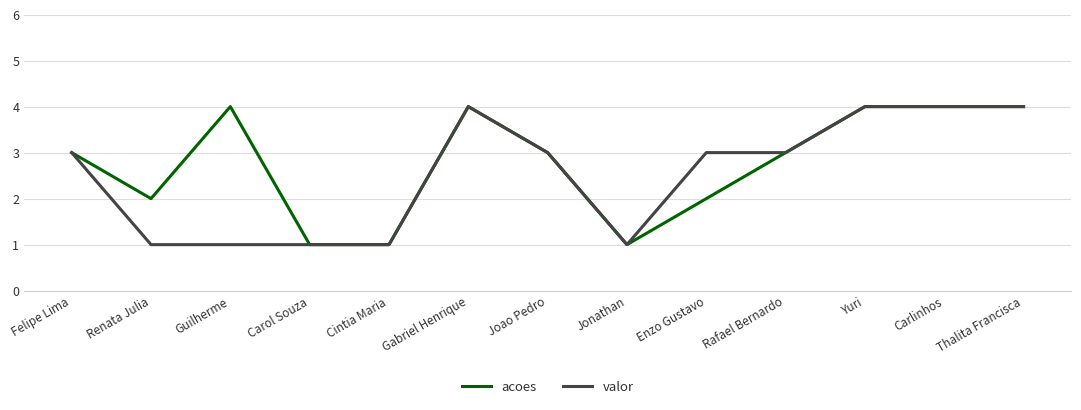

What is the maximum value for valor?

4